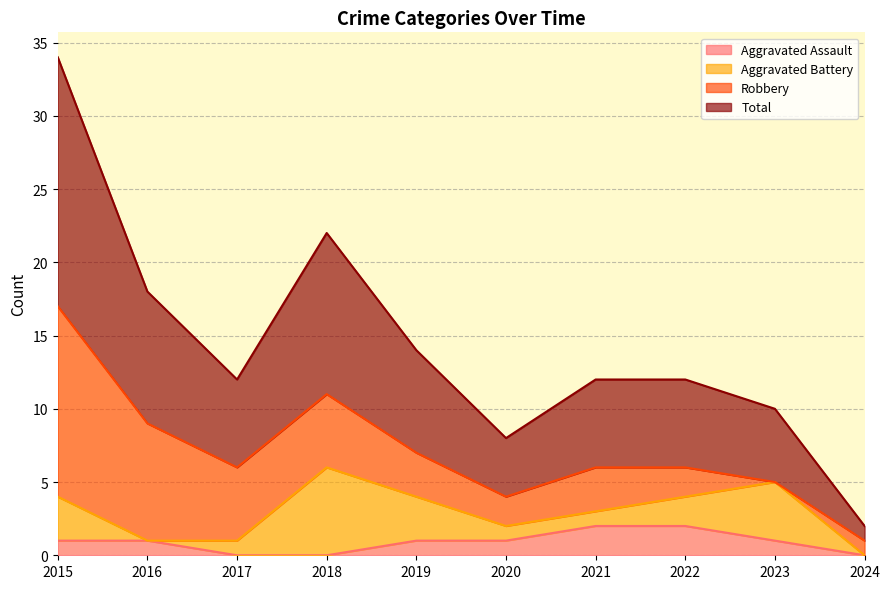

True or false: Total has a value of 17 at 2015.

True